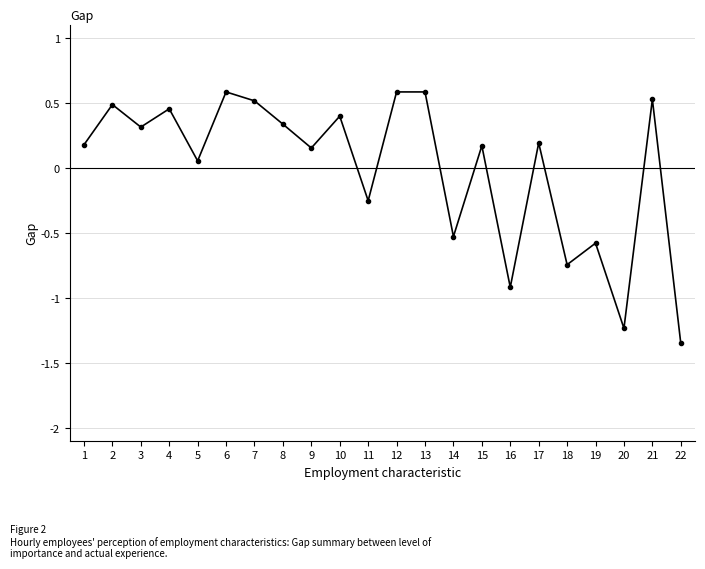

At which category does the data reach its first local valley?

3